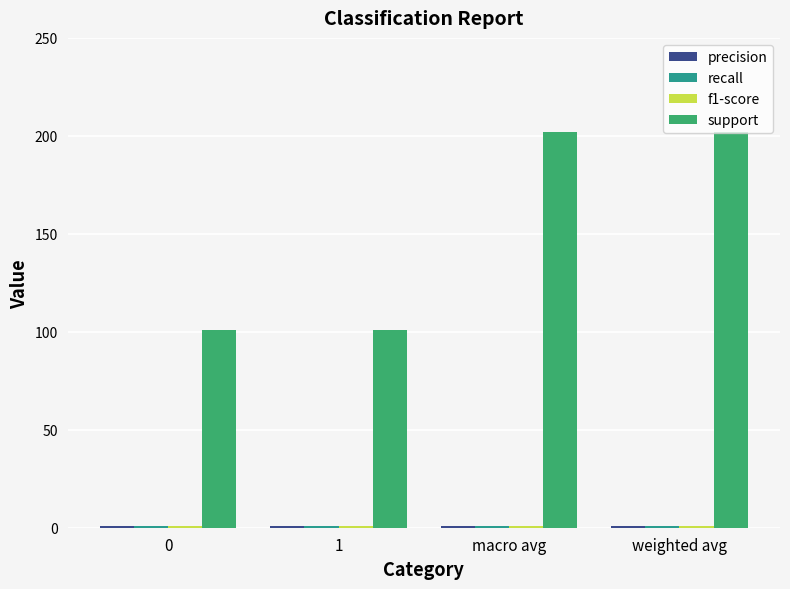

Which series has the largest range (max minus min)?

support